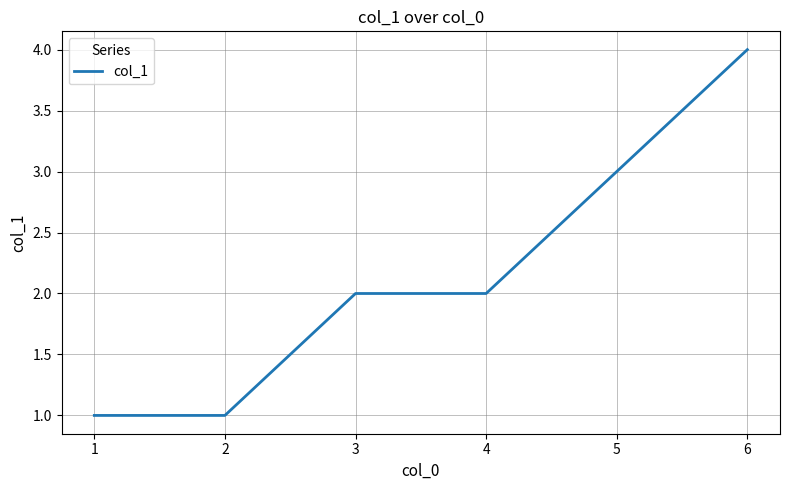

Which category has the highest value across all series?

6